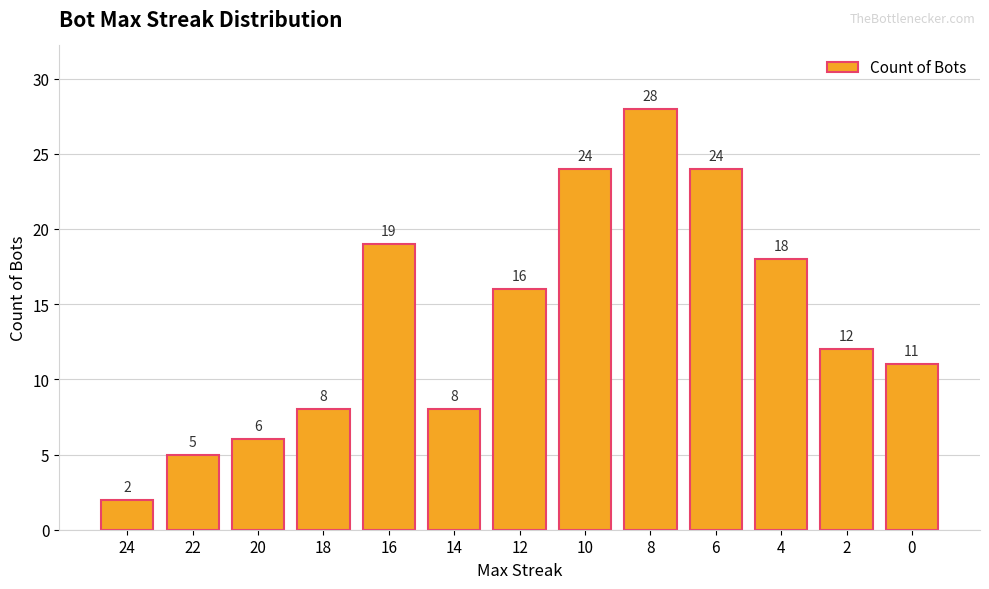

Reading left to right, what are all the values shown in this chart?

2	5	6	8	19	8	16	24	28	24	18	12	11